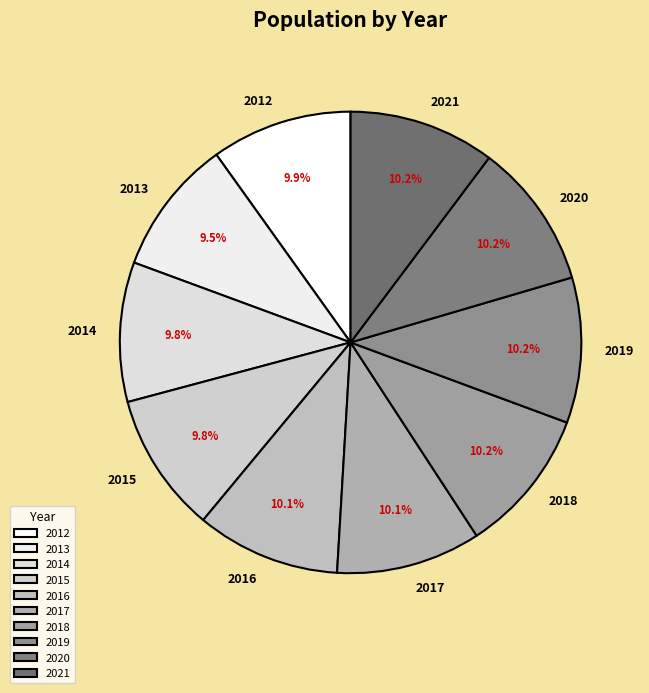

What is the total percentage of 2021 and 2018?

20.4%